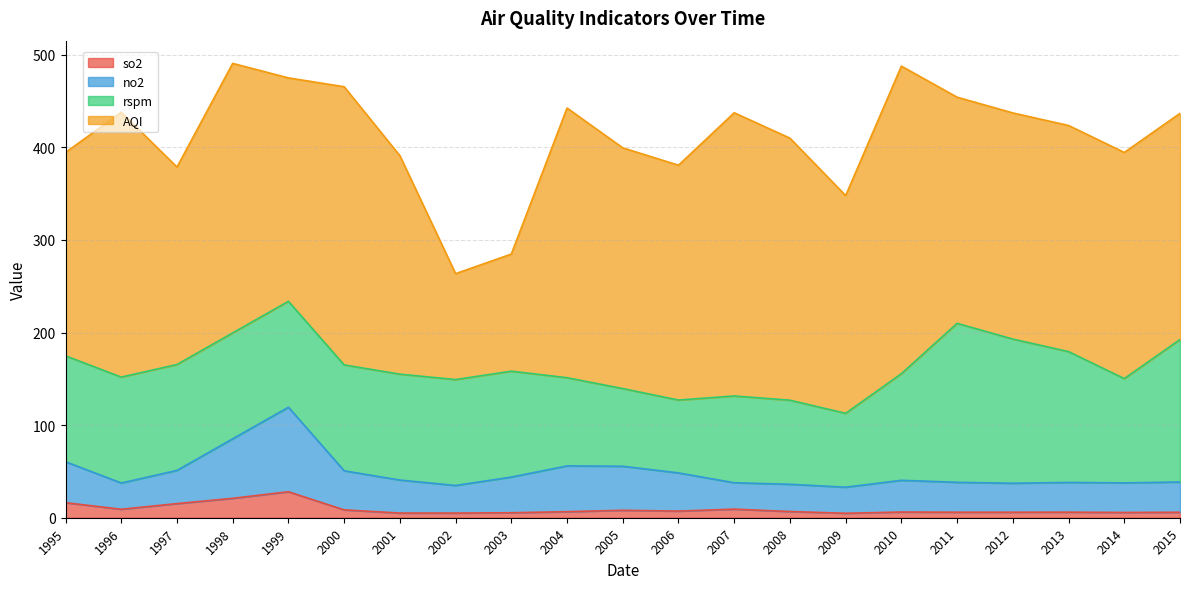

Is it true that so2 equals 8.5 at 2000?

True